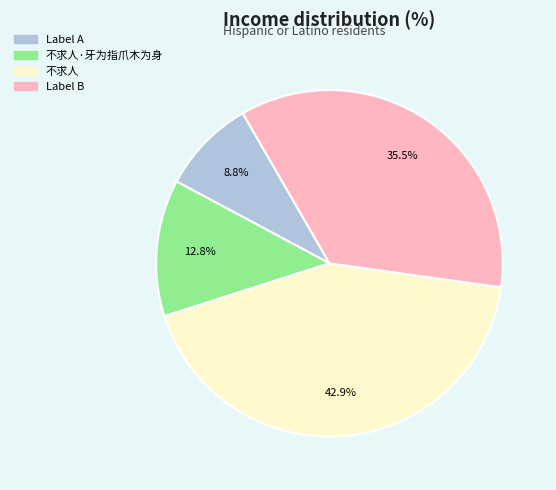

Is there a majority slice in this chart?

No